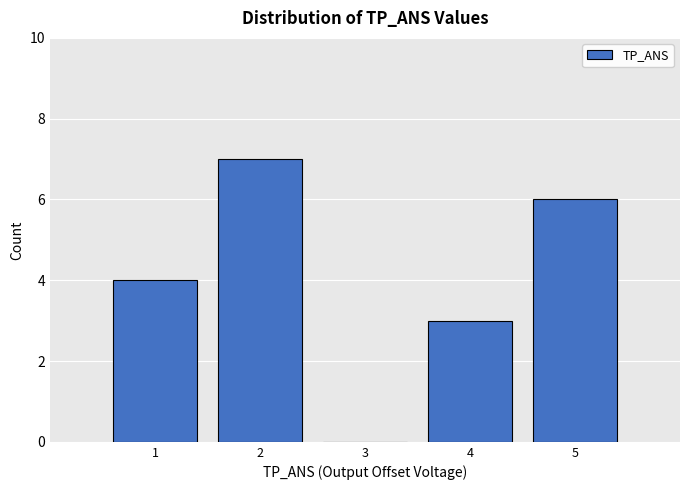

Over which range of the x-axis is the bar tallest?

1.5 to 2.5